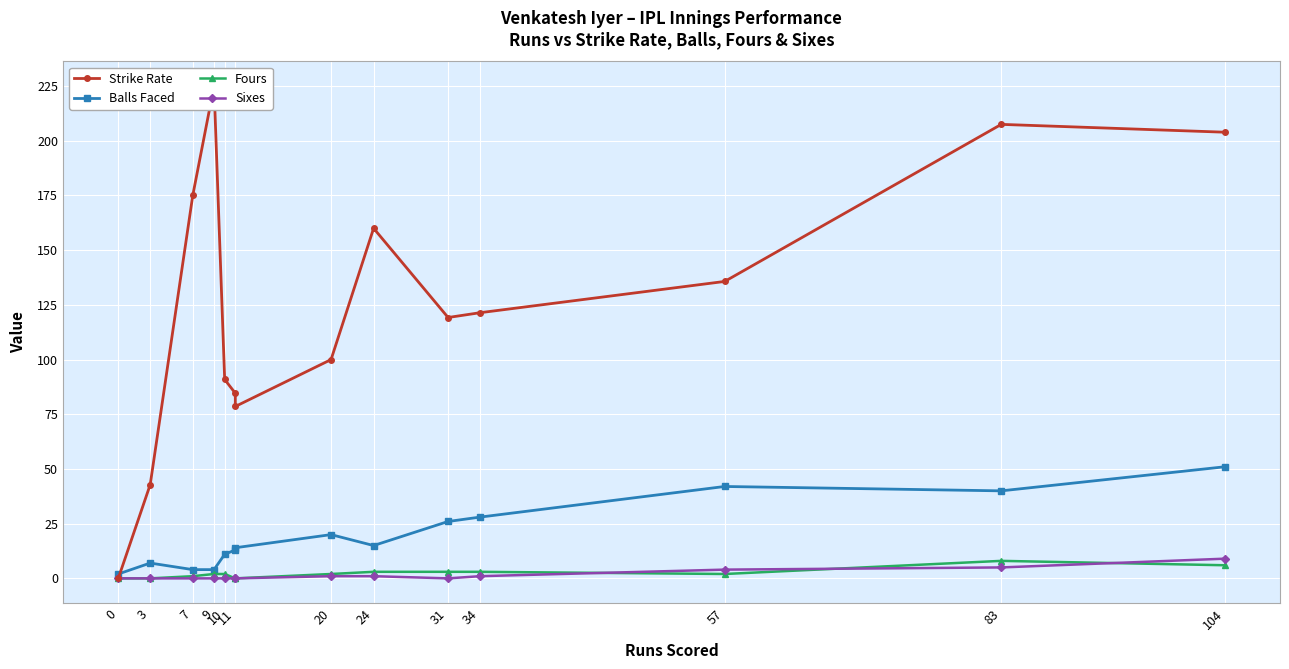

Reading right to left, what are all the values shown in this chart?

Strike Rate: 203.9	207.5	135.7	121.4	119.2	160.0	100.0	78.6	84.6	90.9	225.0	175.0	42.9	0.0
Balls Faced: 51.0	40.0	42.0	28.0	26.0	15.0	20.0	14.0	13.0	11.0	4.0	4.0	7.0	2.0
Fours: 6.0	8.0	2.0	3.0	3.0	3.0	2.0	0.0	0.0	2.0	2.0	1.0	0.0	0.0
Sixes: 9.0	5.0	4.0	1.0	0.0	1.0	1.0	0.0	0.0	0.0	0.0	0.0	0.0	0.0